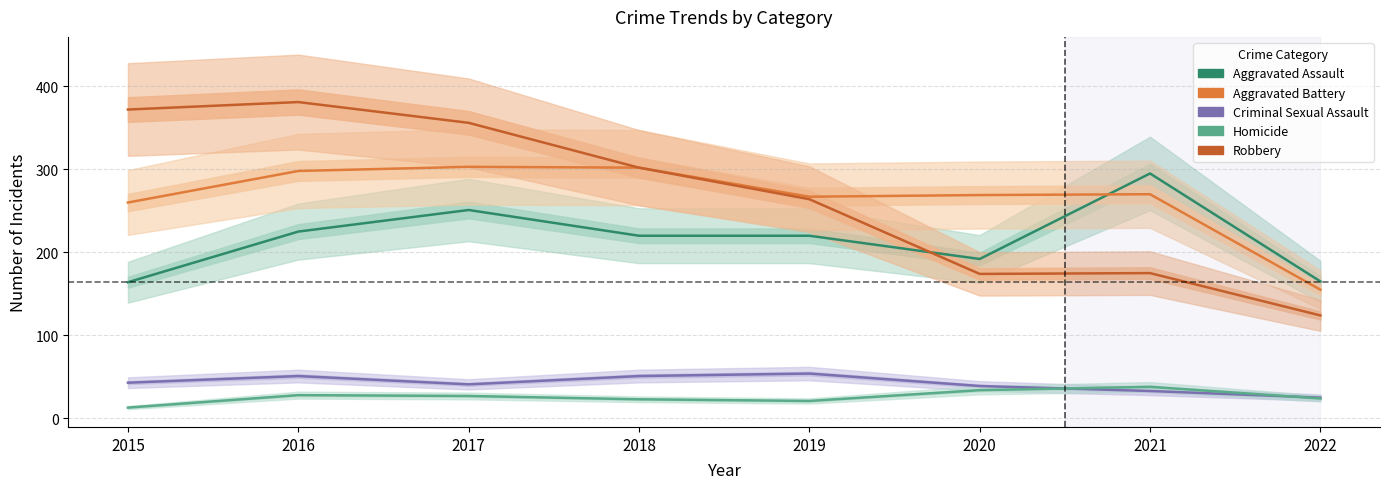

What is the total value across all series at 2019?

826